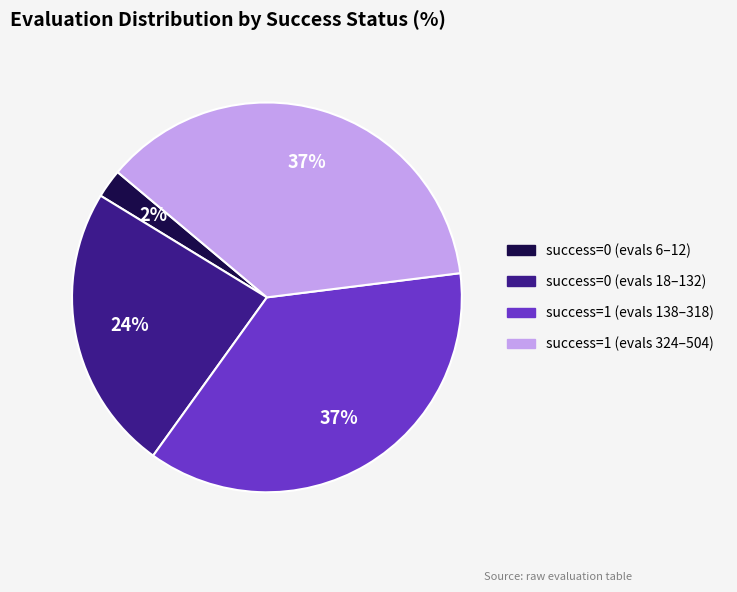

How many segments does this pie chart have?

4